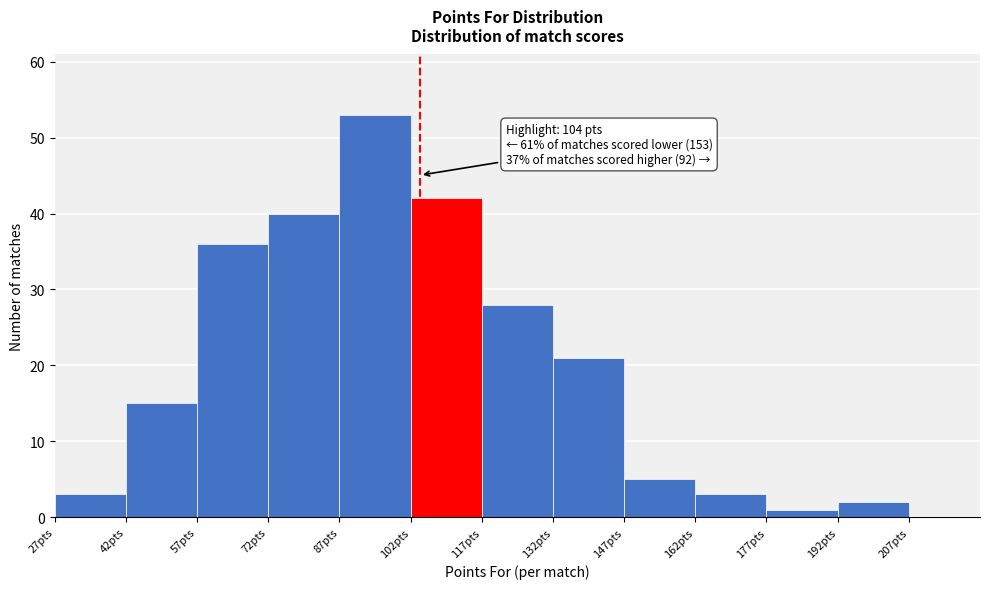

Over which range of the x-axis is the bar tallest?

87 to 102